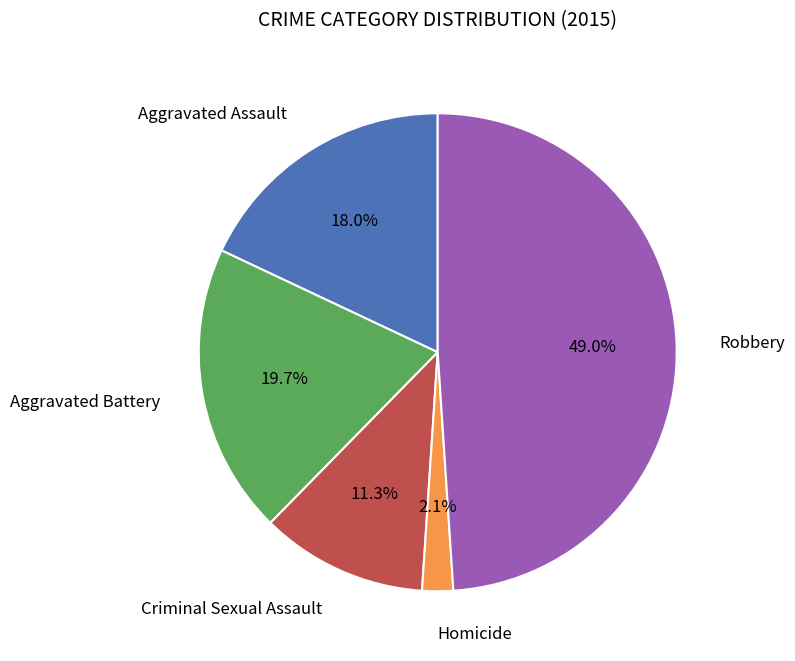

Is there a majority slice in this chart?

No